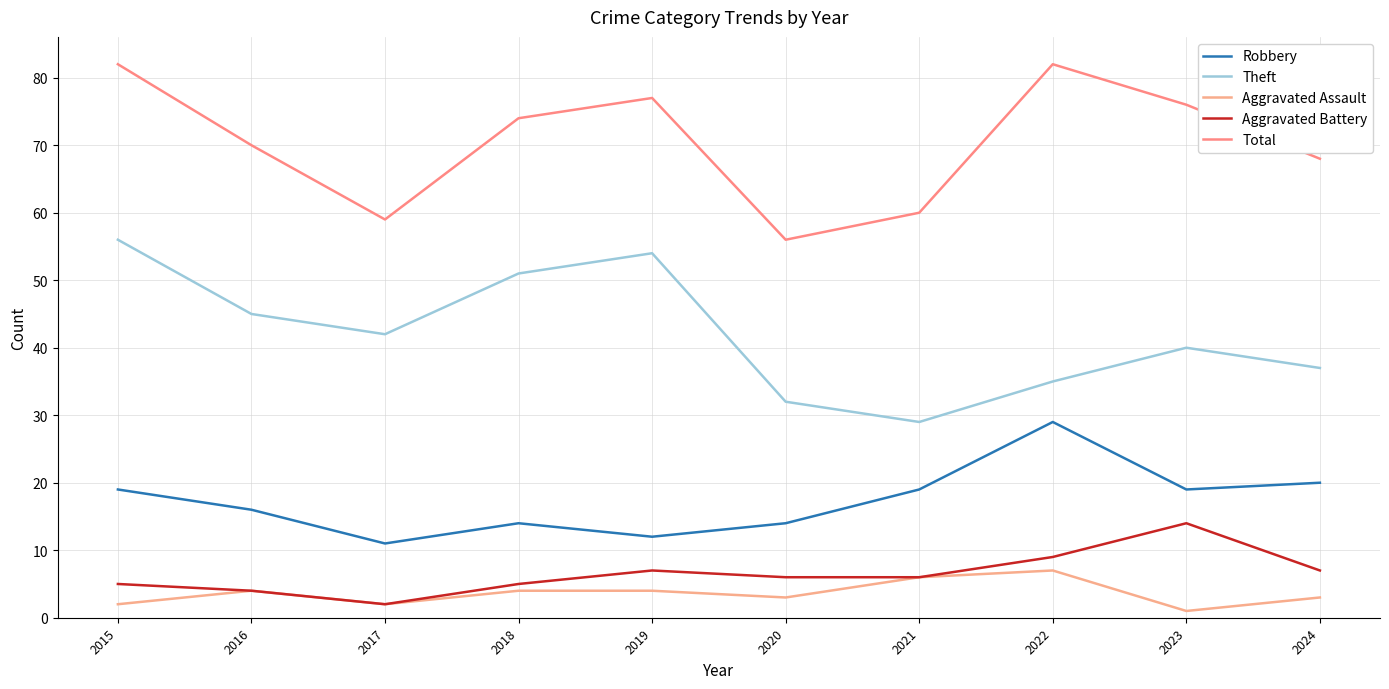

Reading left to right, what are all the values shown in this chart?

Robbery: 2015=19	2016=16	2017=11	2018=14	2019=12	2020=14	2021=19	2022=29	2023=19	2024=20
Theft: 2015=56	2016=45	2017=42	2018=51	2019=54	2020=32	2021=29	2022=35	2023=40	2024=37
Aggravated Assault: 2015=2	2016=4	2017=2	2018=4	2019=4	2020=3	2021=6	2022=7	2023=1	2024=3
Aggravated Battery: 2015=5	2016=4	2017=2	2018=5	2019=7	2020=6	2021=6	2022=9	2023=14	2024=7
Total: 2015=82	2016=70	2017=59	2018=74	2019=77	2020=56	2021=60	2022=82	2023=76	2024=68